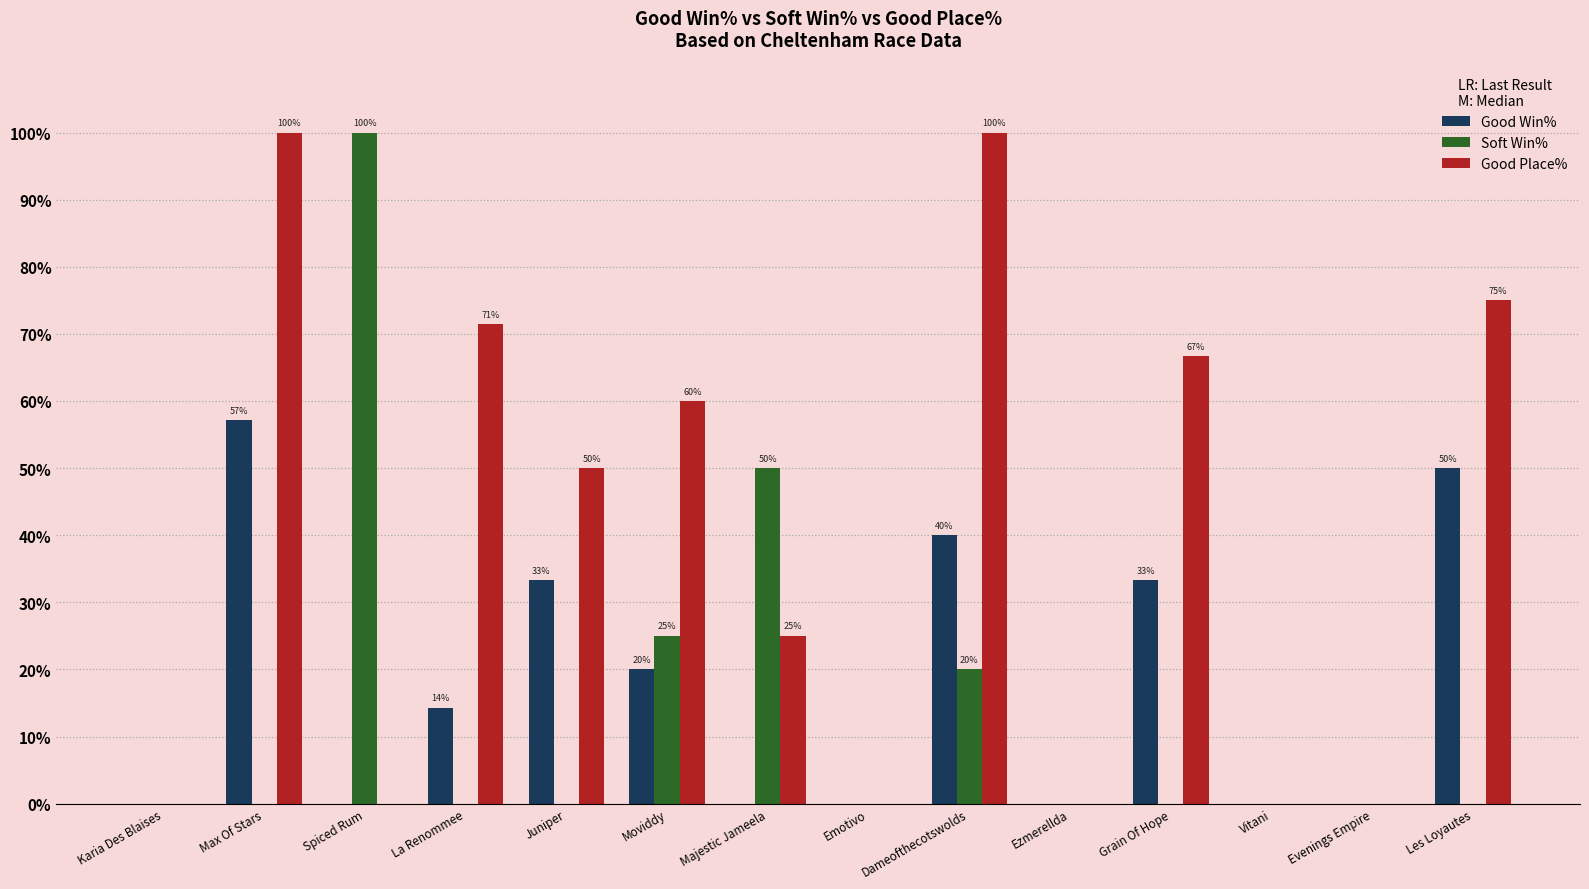

Which series changed the most between Grain Of Hope and Evenings Empire?

Good Place%